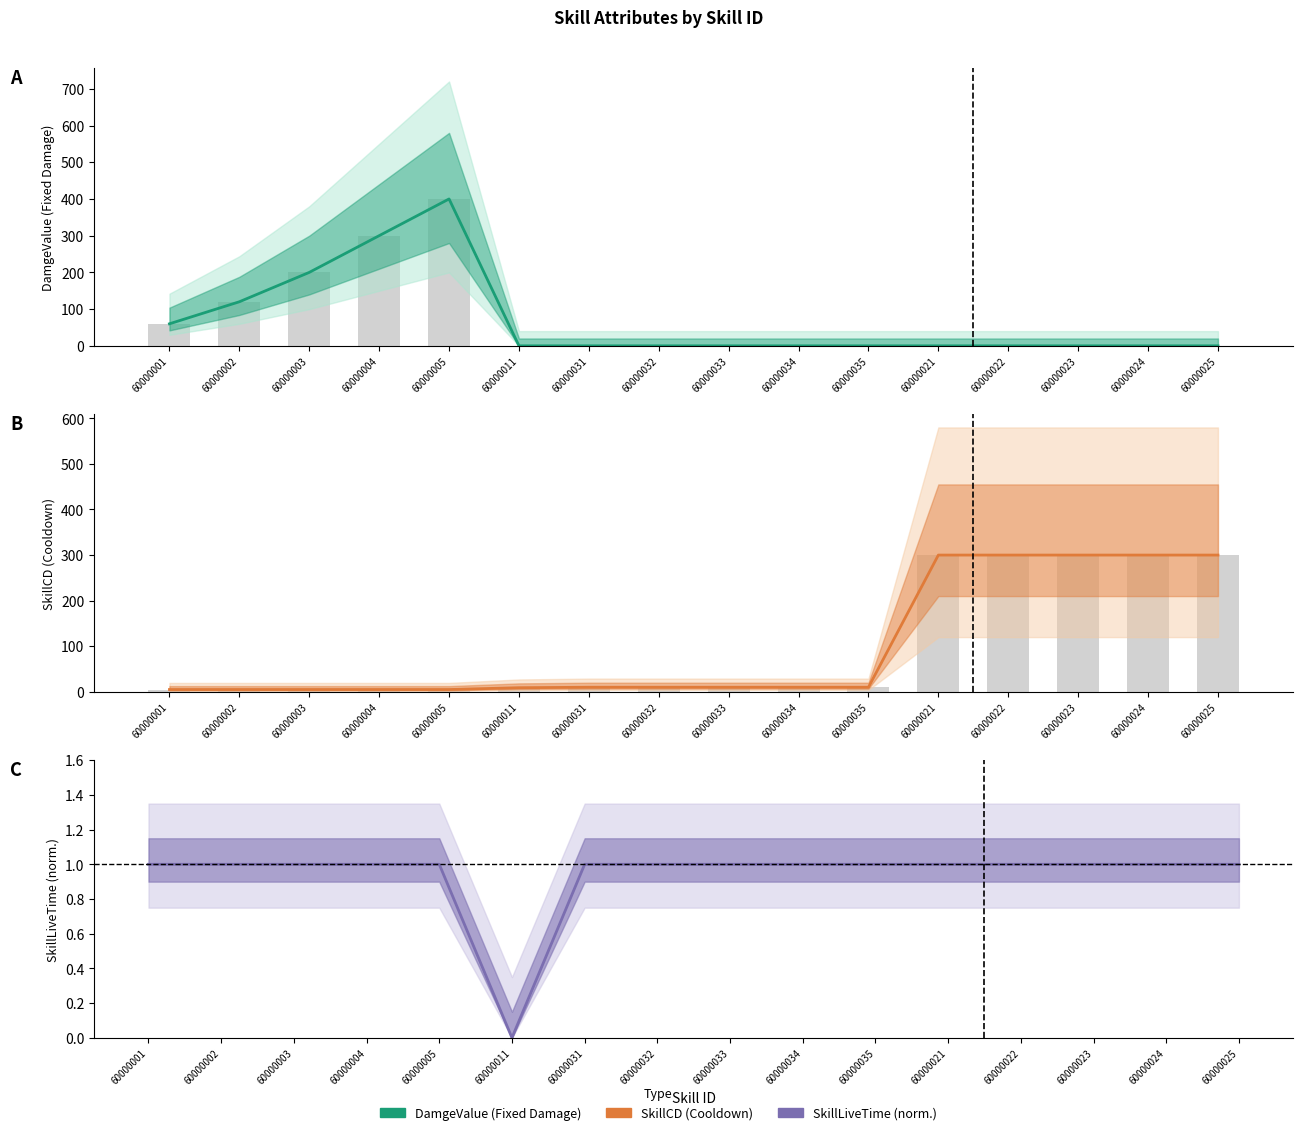

What is the average value of the SkillLiveTime series?

1